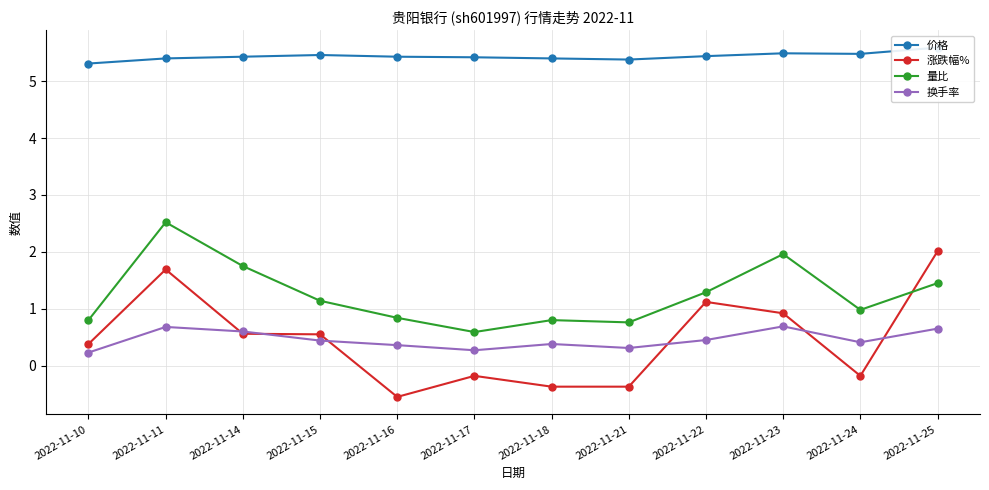

How many distinct data groups are displayed?

4